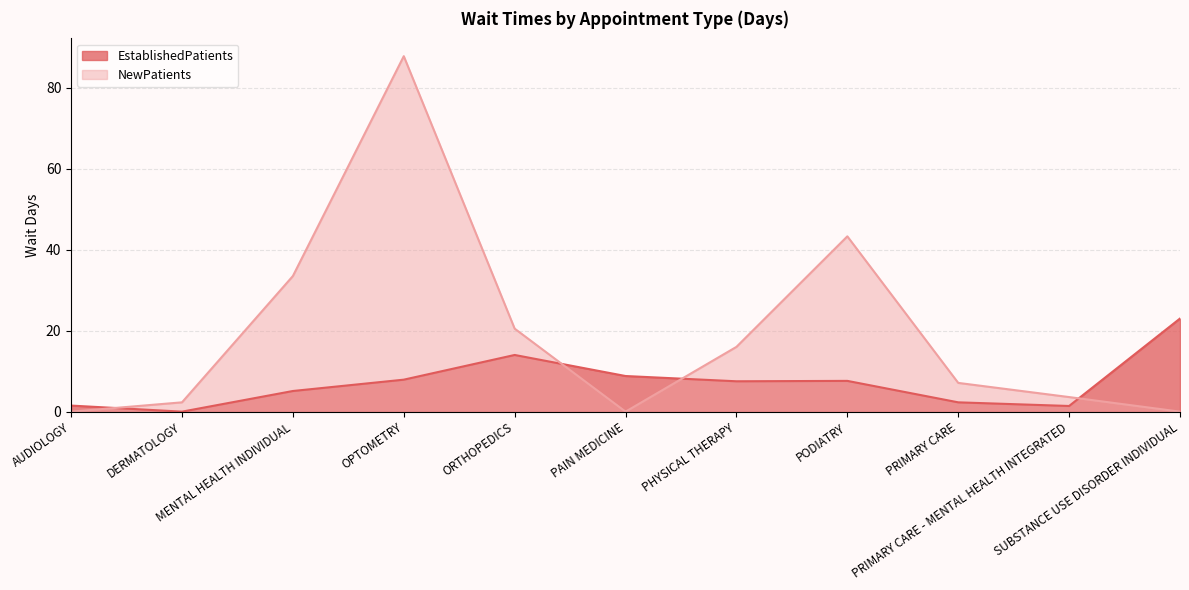

In NewPatients, how many points are lower than both neighbors (excluding endpoints)?

1